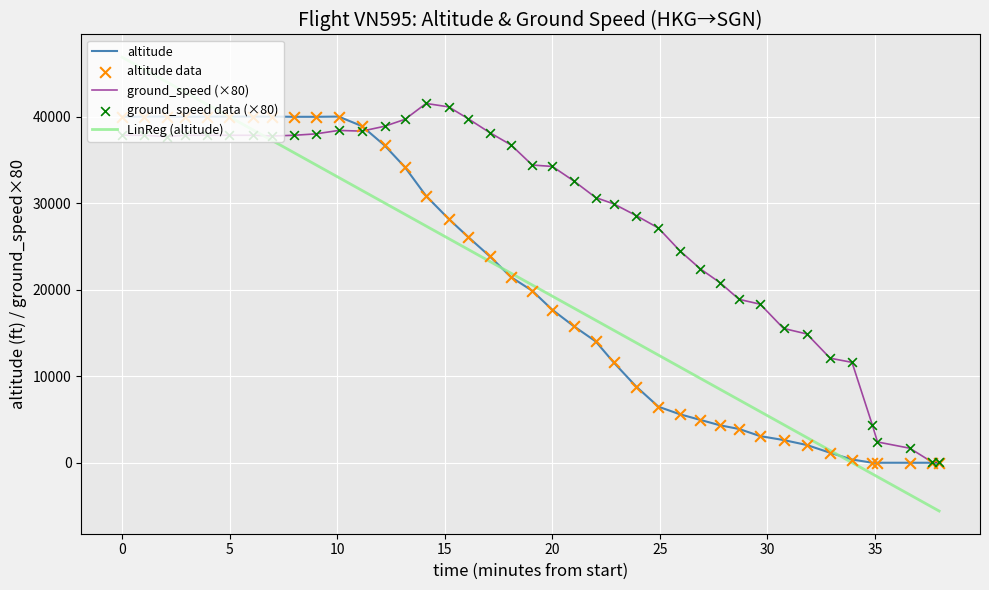

Which series has the largest total across all categories?

ground_speed (×80)